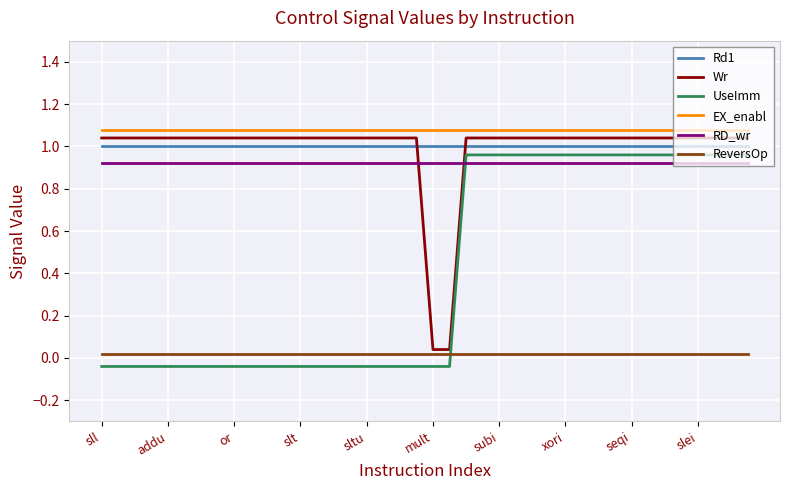

At how many categories does at least one series exceed 0?

40